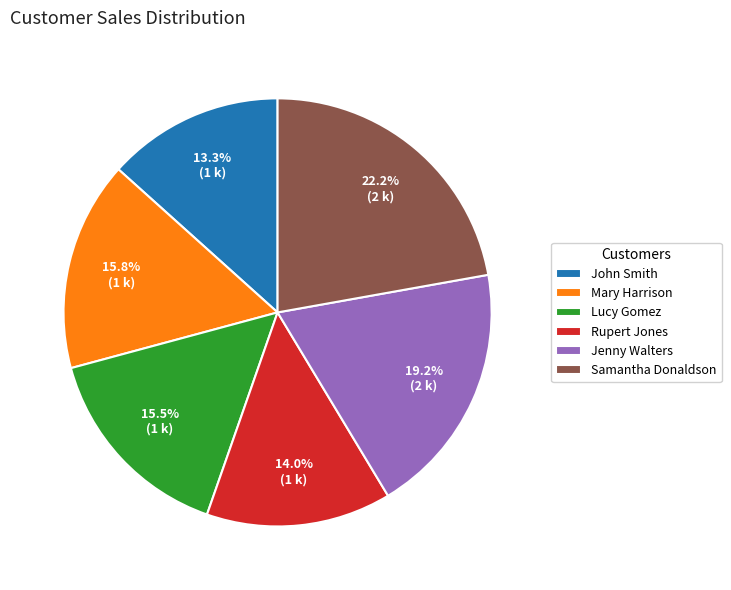

Does Lucy Gomez represent more than half of the total?

No